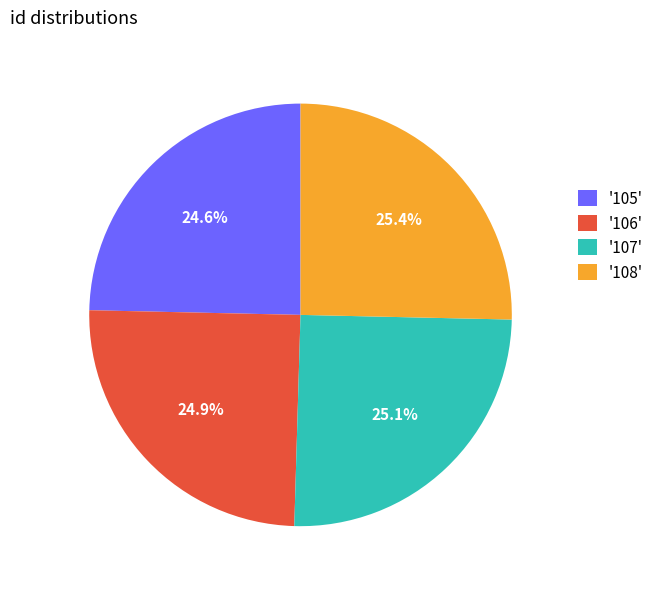

Approximately how many times larger is the value at '108' compared to '106'?

1.0